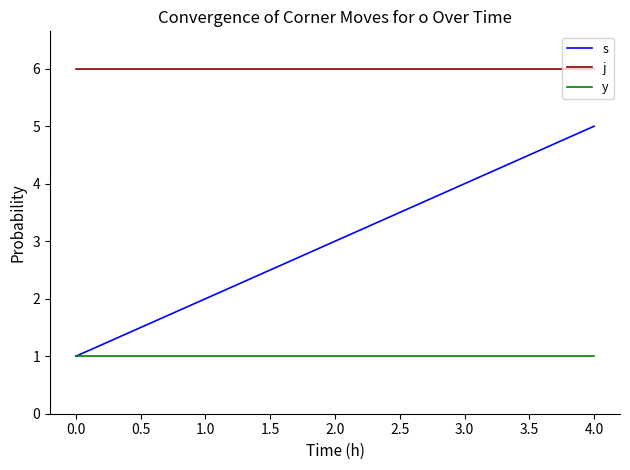

Reading left to right, transcribe all the data shown in this chart.

s: 1	2	3	4	5
j: 6	6	6	6	6
y: 1	1	1	1	1